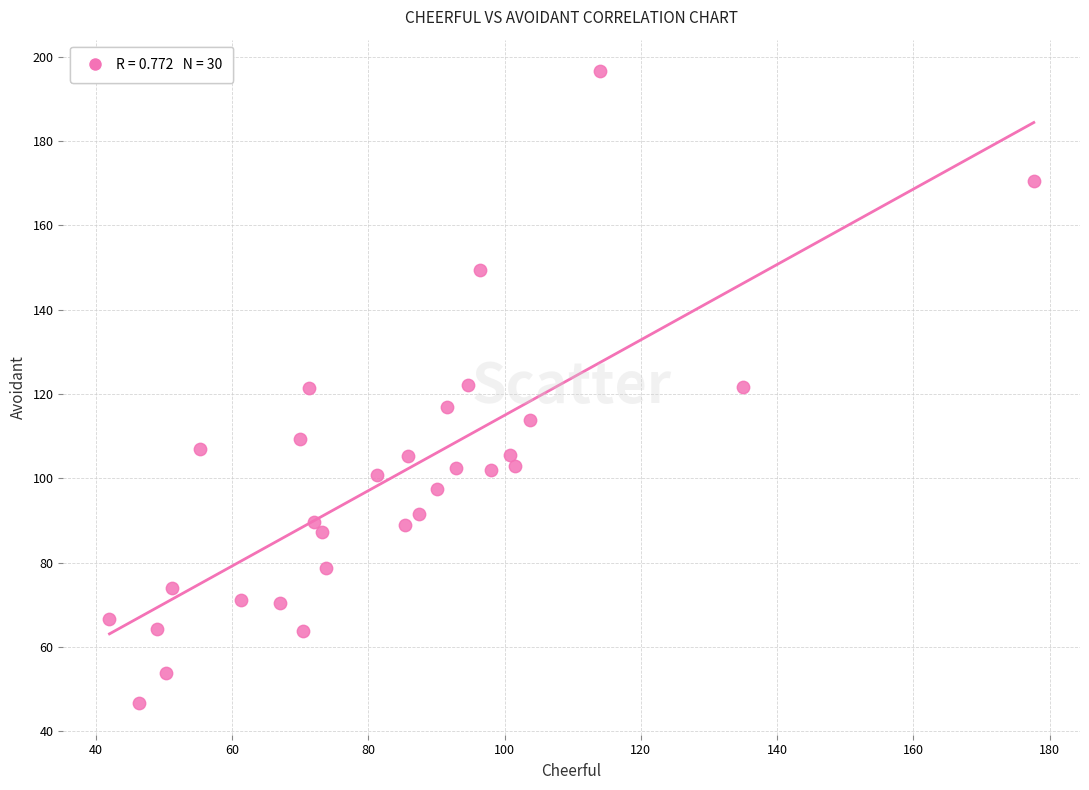

What is the range of X values (max minus min)?

135.7